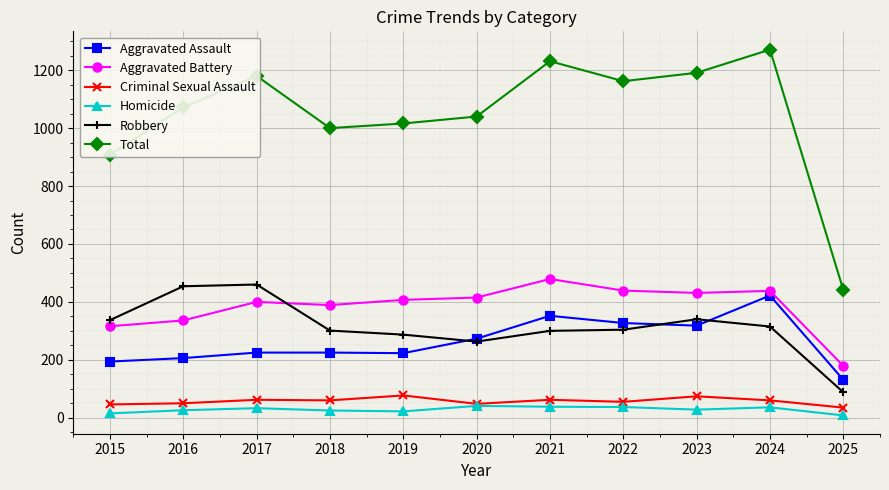

What is the spread (max minus min) of values at 2024?

1235